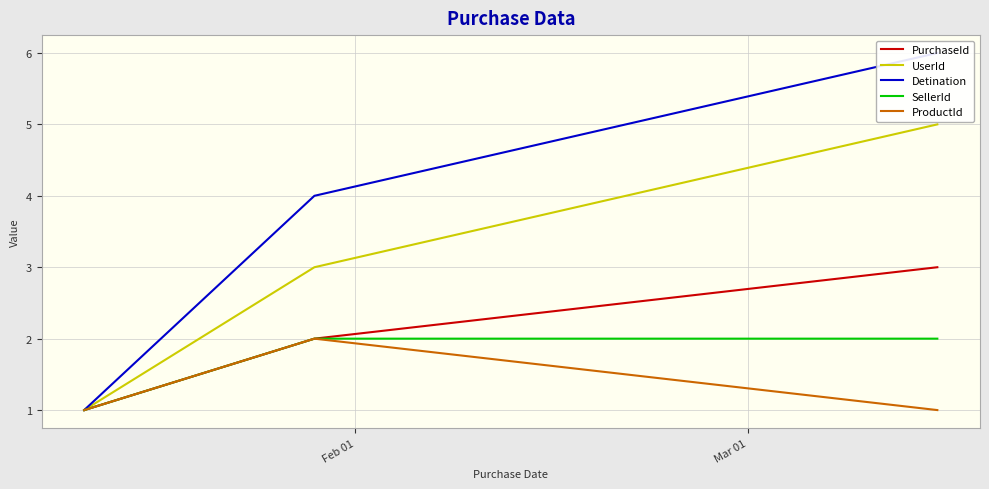

How many values in the PurchaseId series are below 2?

1